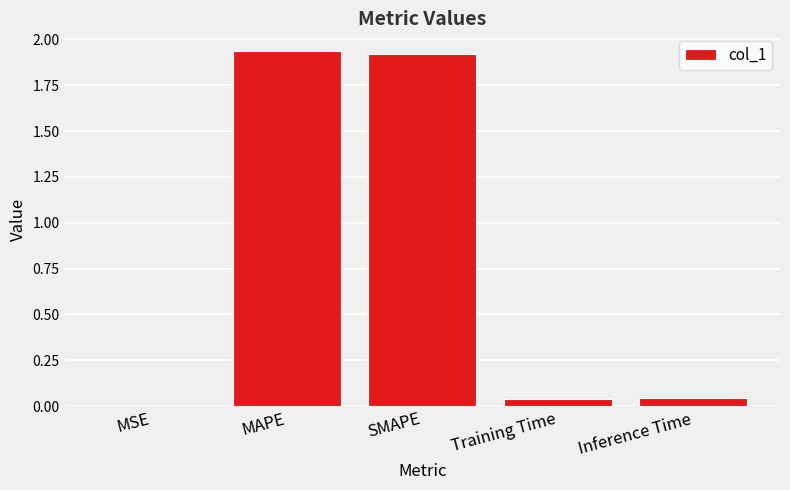

What is the sum of the values at MAPE and Training Time?

2.0